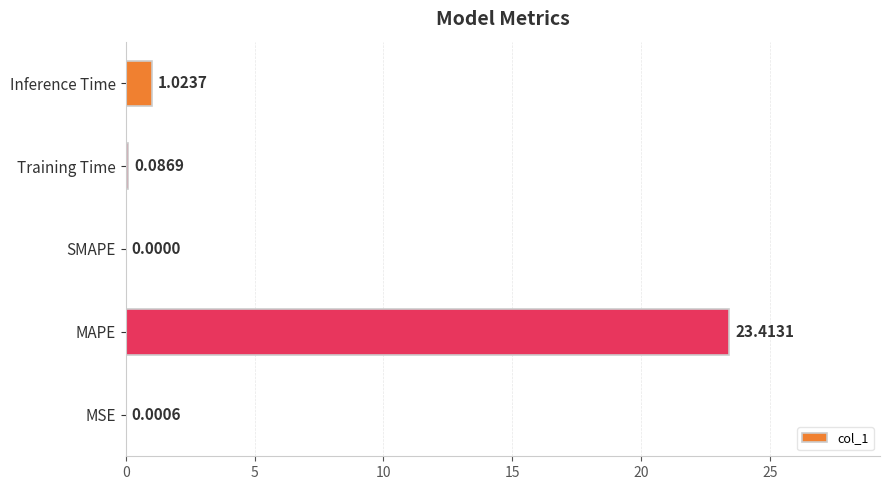

Where is the data nearest to the value 11?

Inference Time